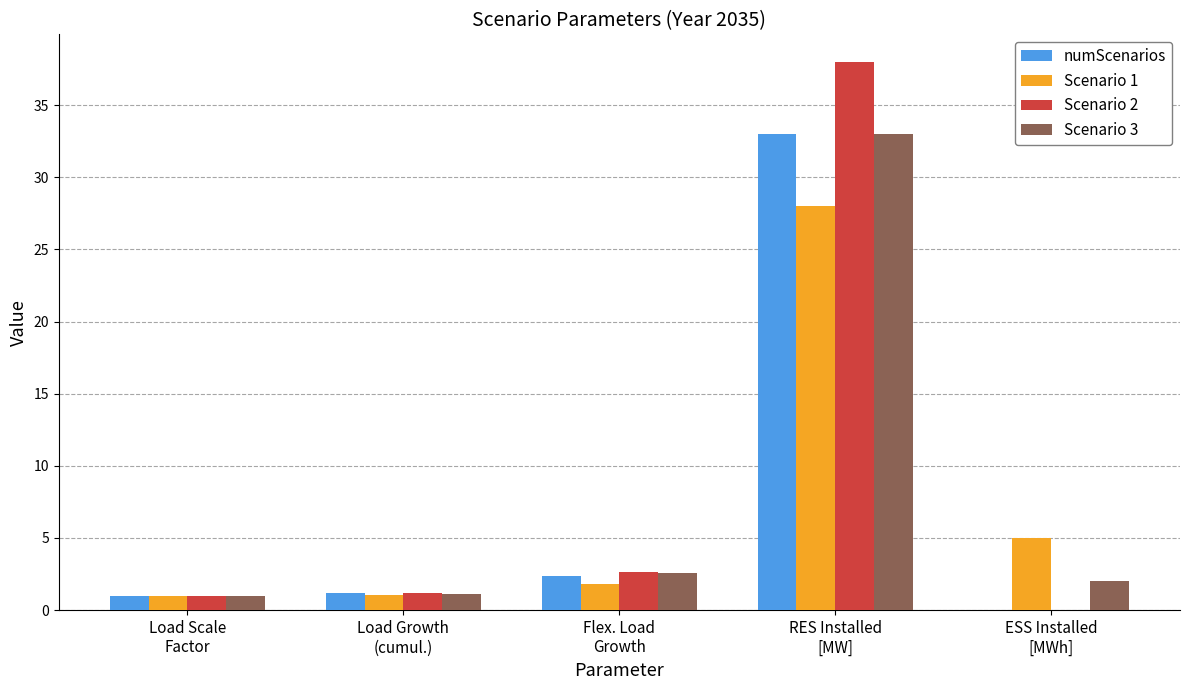

What is the sum of all Scenario 3 values?

39.6